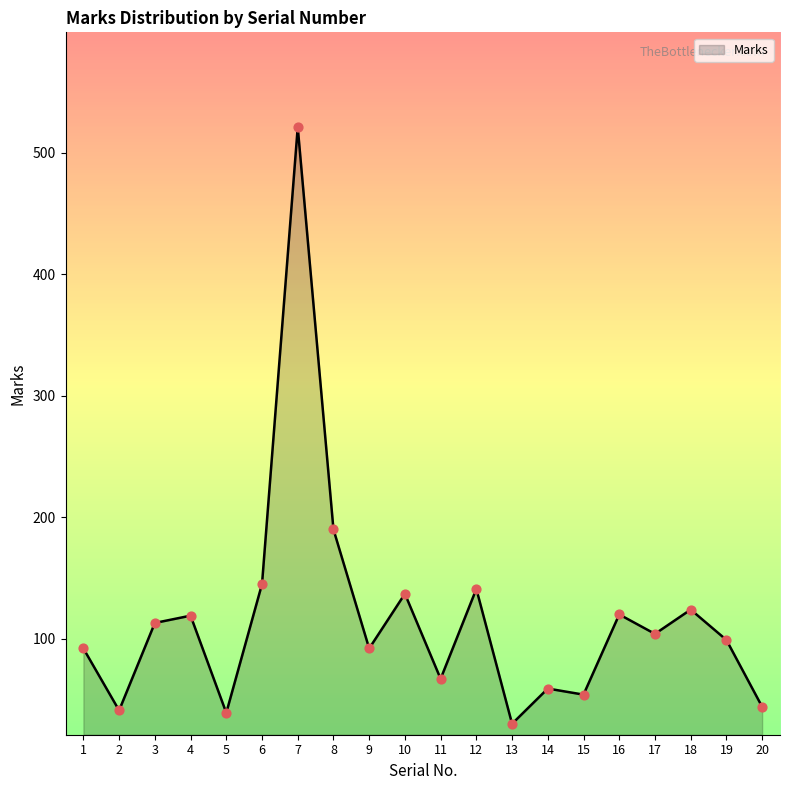

Which has a higher value, 7 or 1?

7